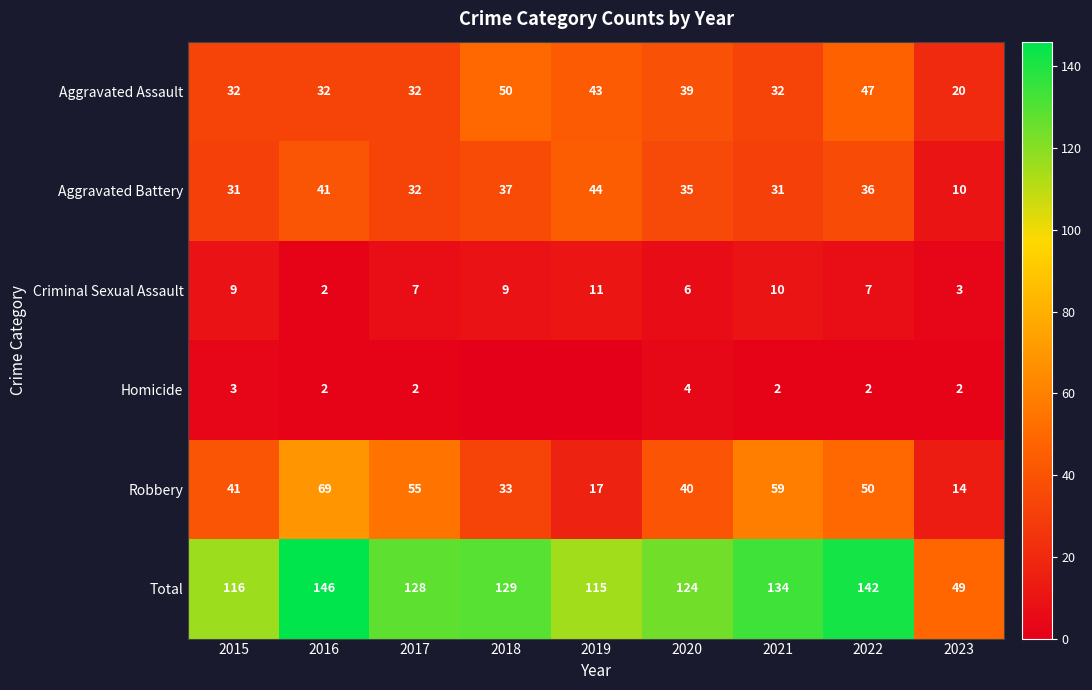

The Aggravated Battery series shows 32 at 2017. True or false?

True